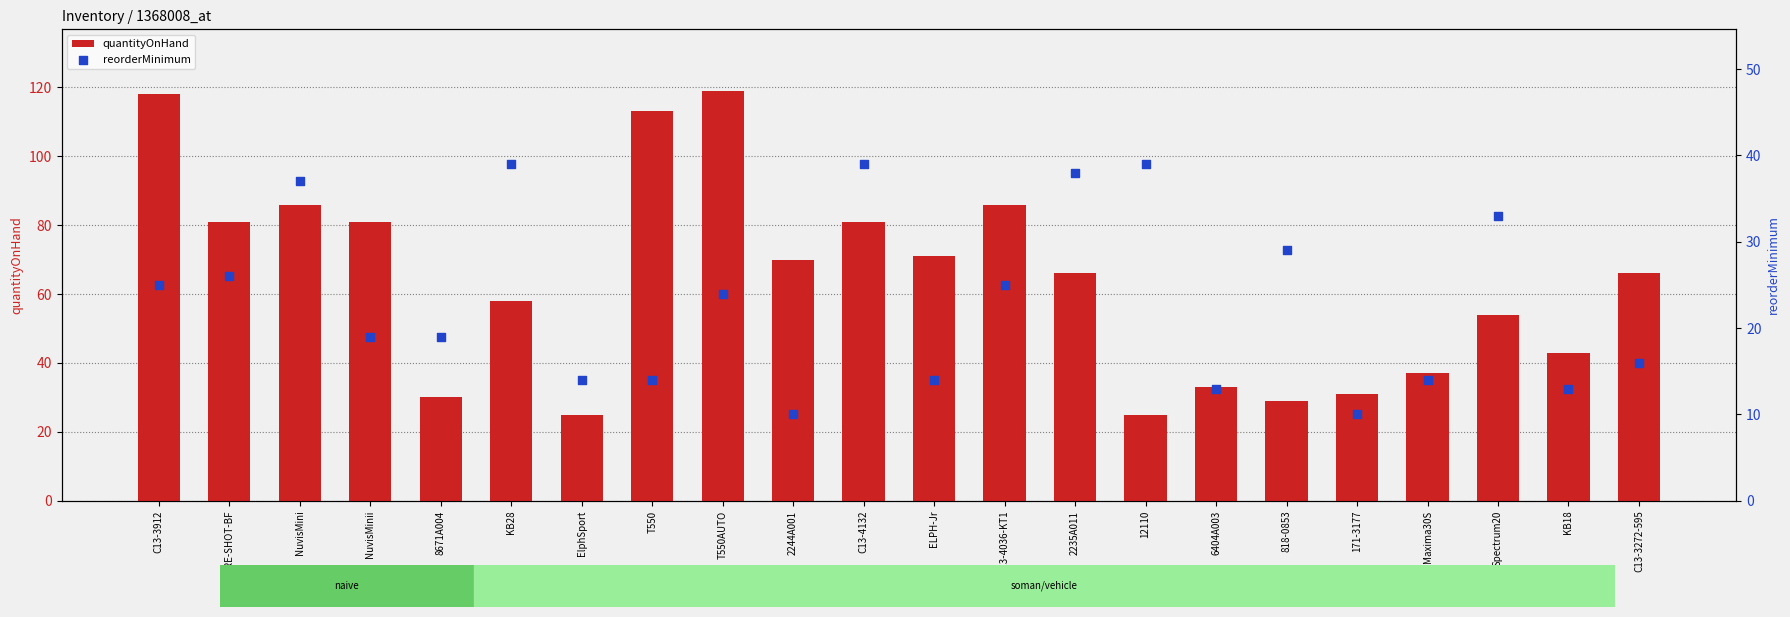

At how many categories does at least one series exceed 110?

3